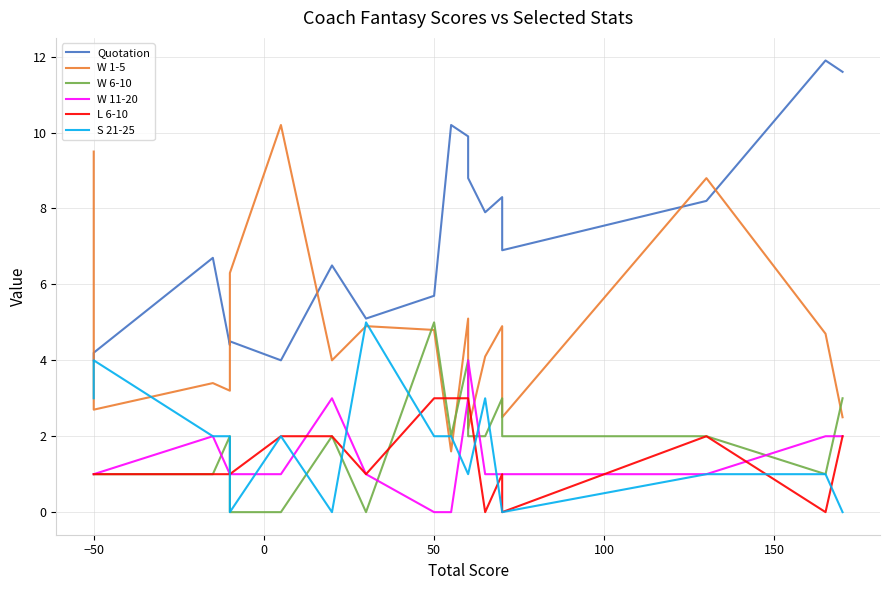

True or false: W 1-5 and Quotation intersect in this chart.

True